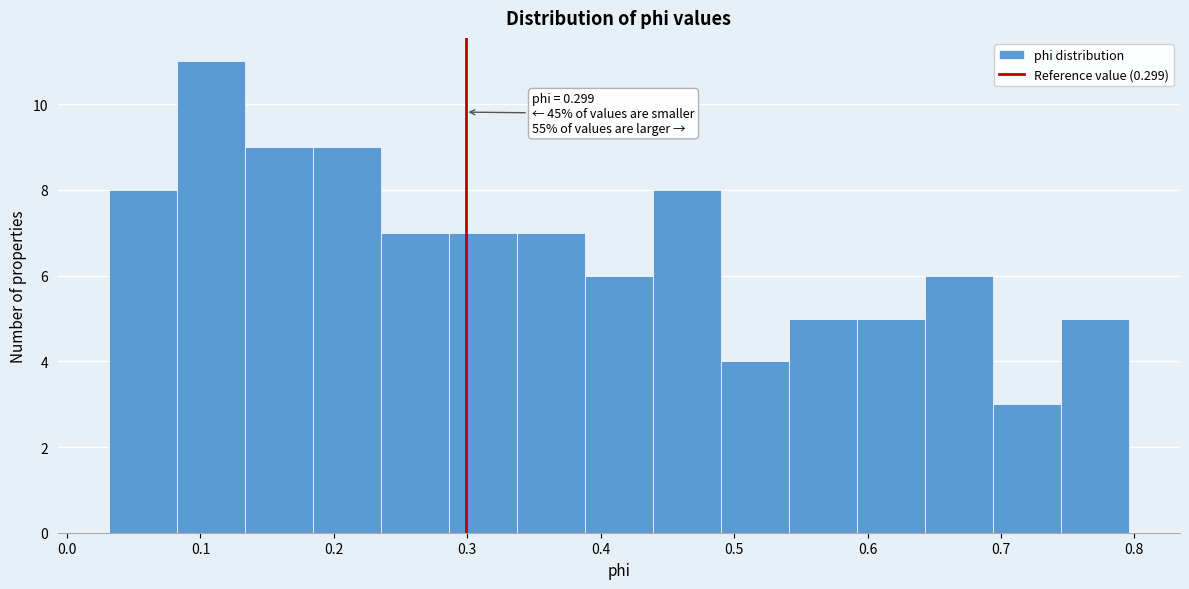

Which range on the x-axis has the tallest bar?

0.08 to 0.13